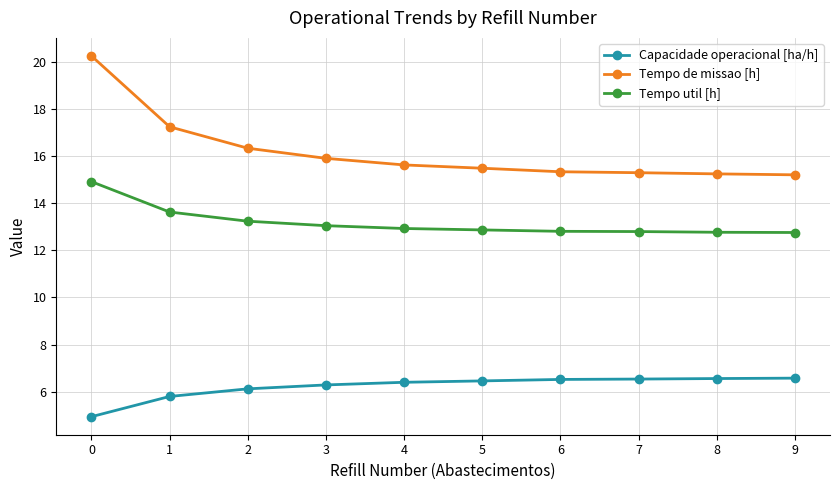

What is the sum of the Tempo de missao [h] values at 8 and 4?

30.9